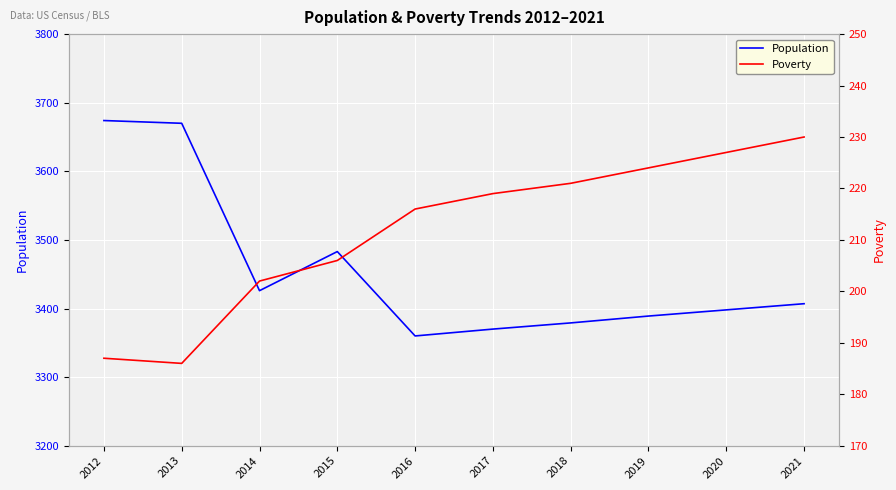

At which category is the sum across all series the highest?

2012